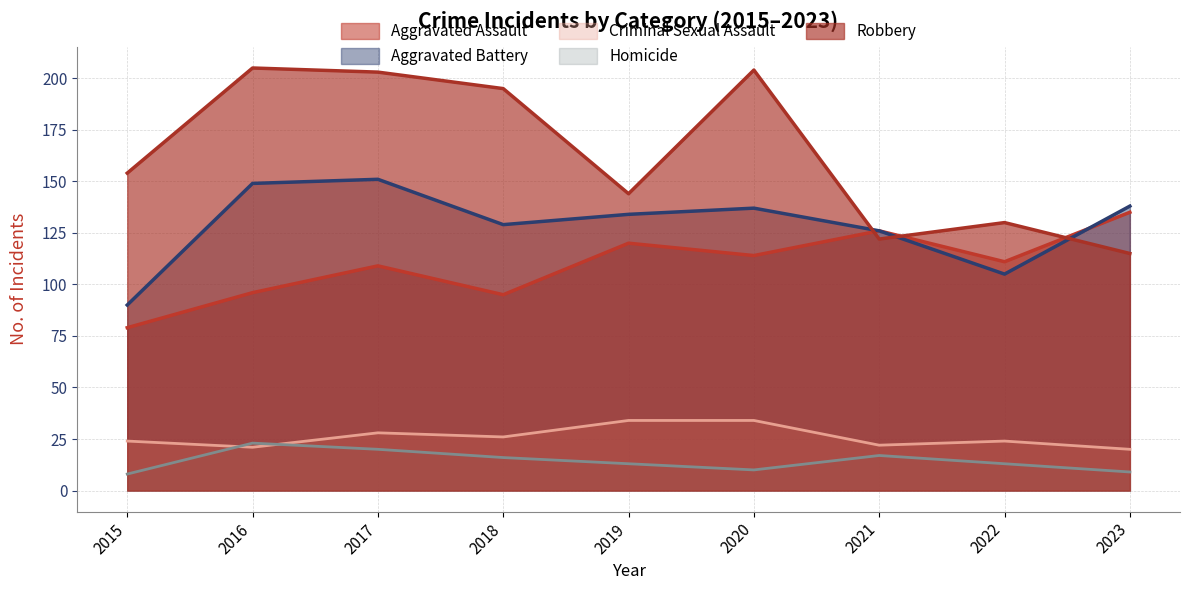

How many values in the Homicide series exceed 13?

4